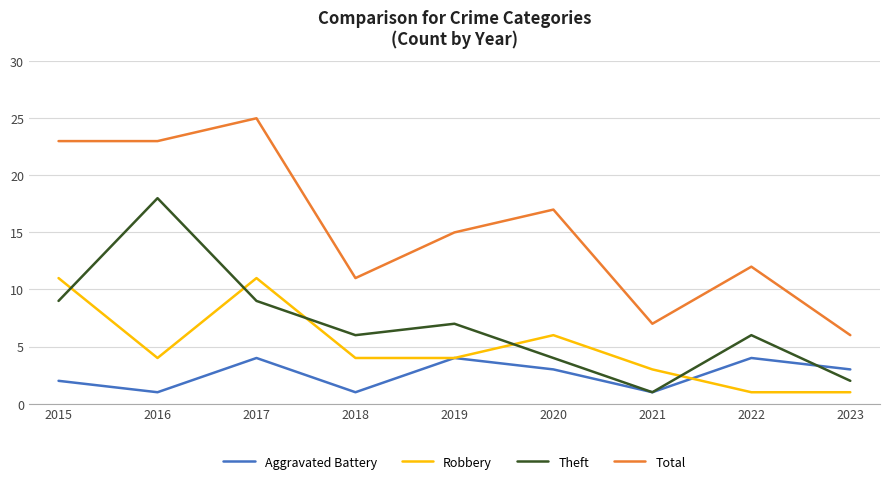

What value does the Robbery series have at 2019?

4